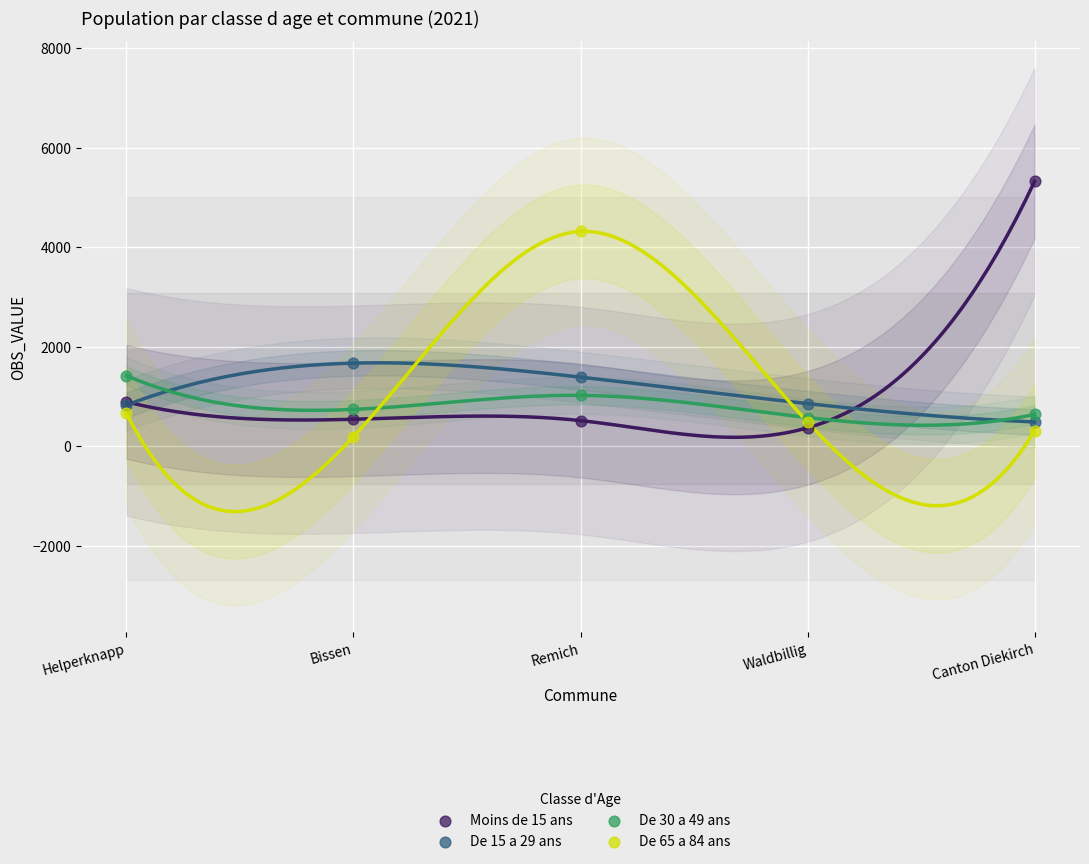

Across all series, what Y value is closest to 2758?

1670